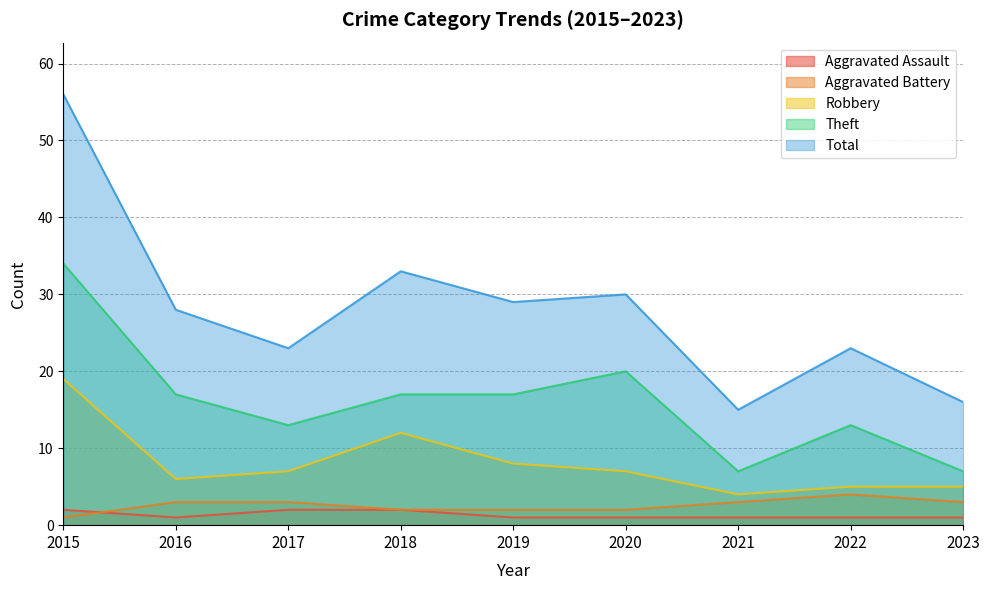

What is the maximum value for Aggravated Assault?

2